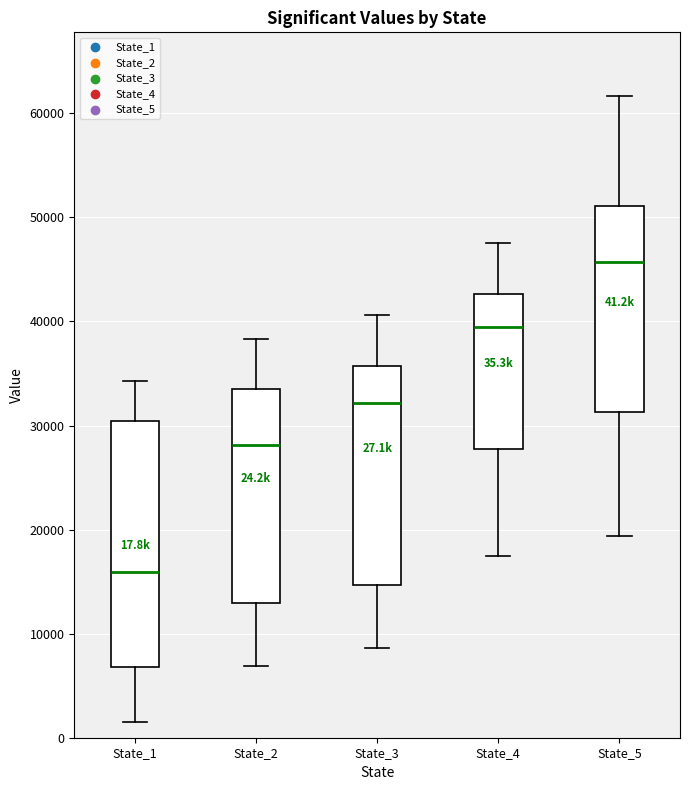

Comparing the boxes themselves (not the whiskers), which one is the tallest?

State_1